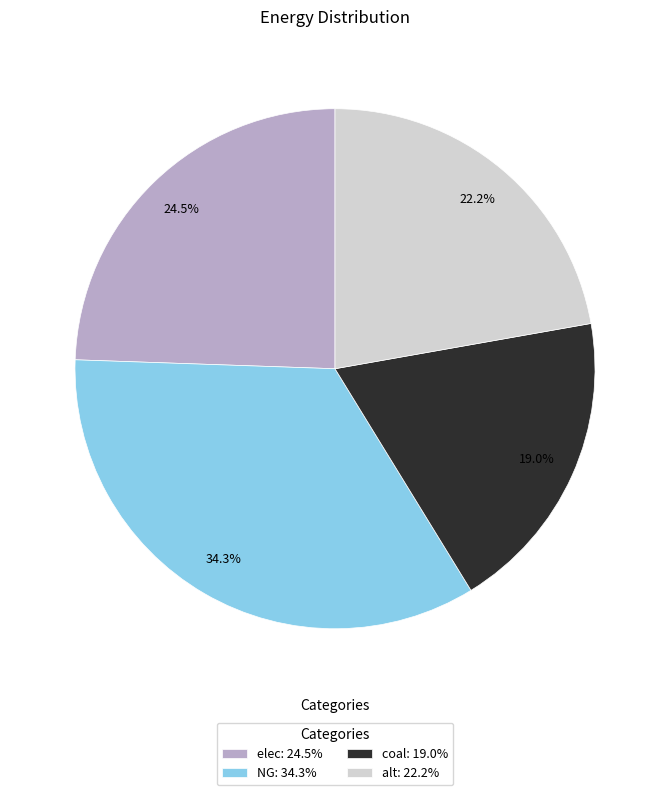

Which has a higher value, elec or coal?

elec